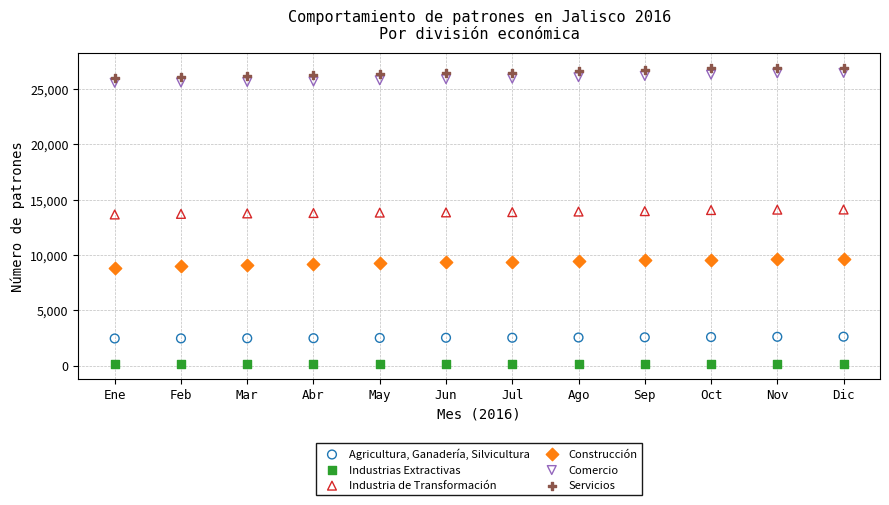

Across all data points, what is the range of X values (max minus min)?

11